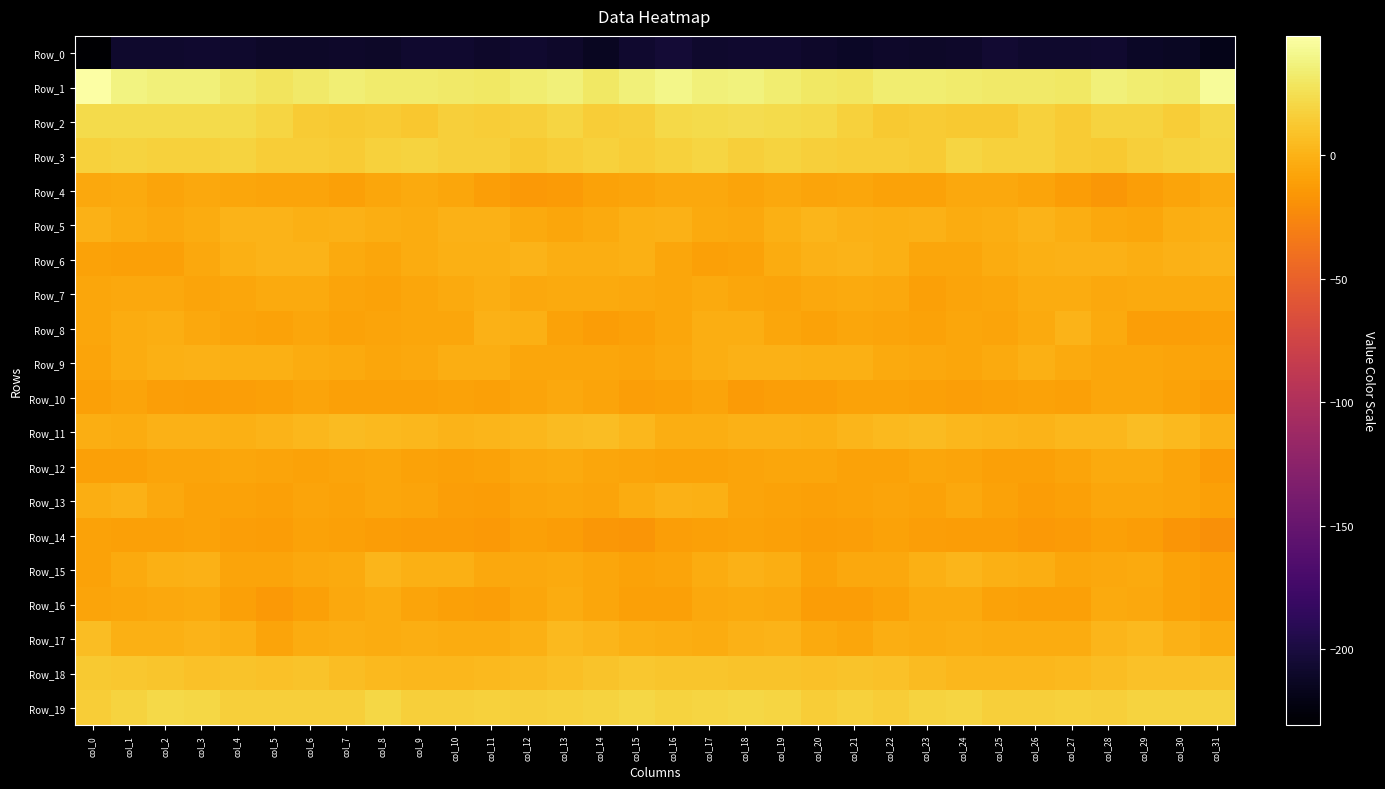

How many data points does each series have?

32